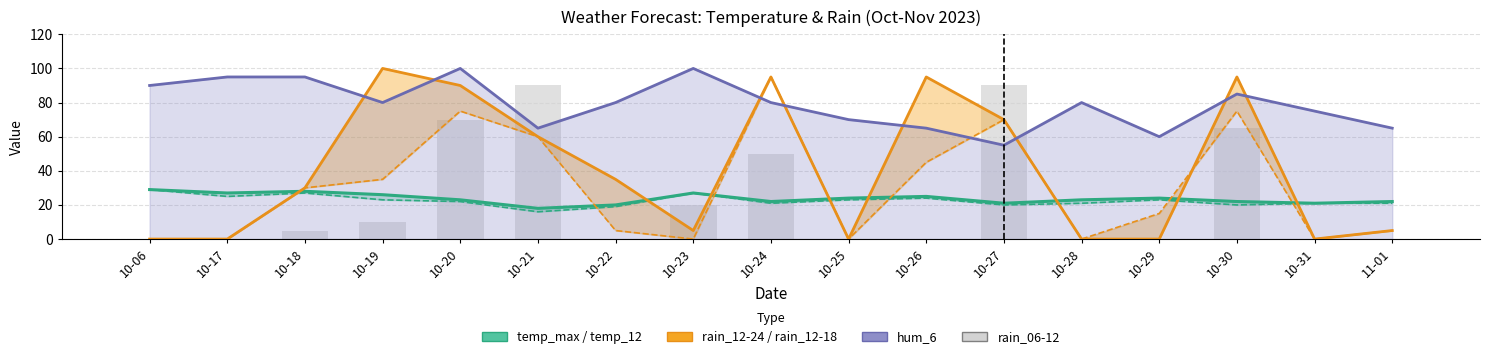

What is the value of the rain_12-18 bar at the 3rd from the left?

30